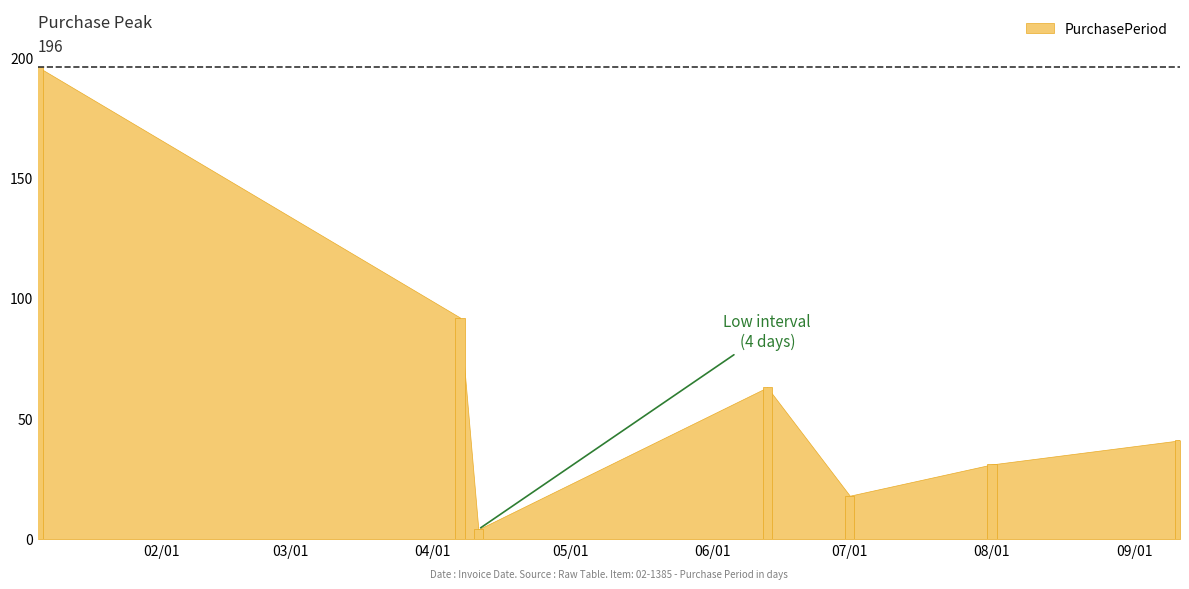

What is the greatest value displayed?

196